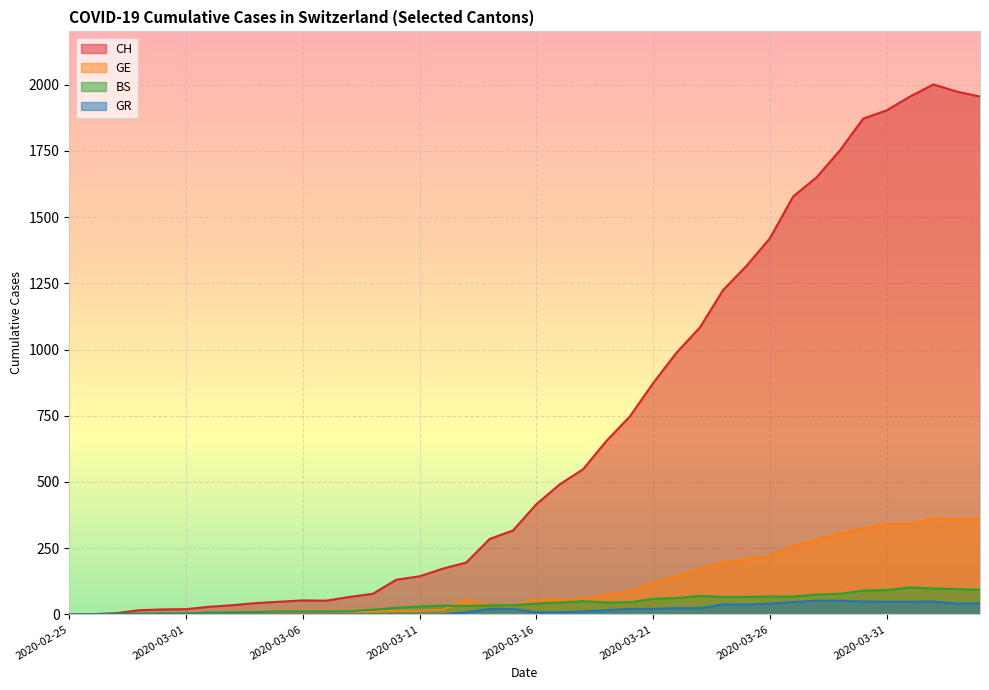

How many positive values does the GE series have?

39